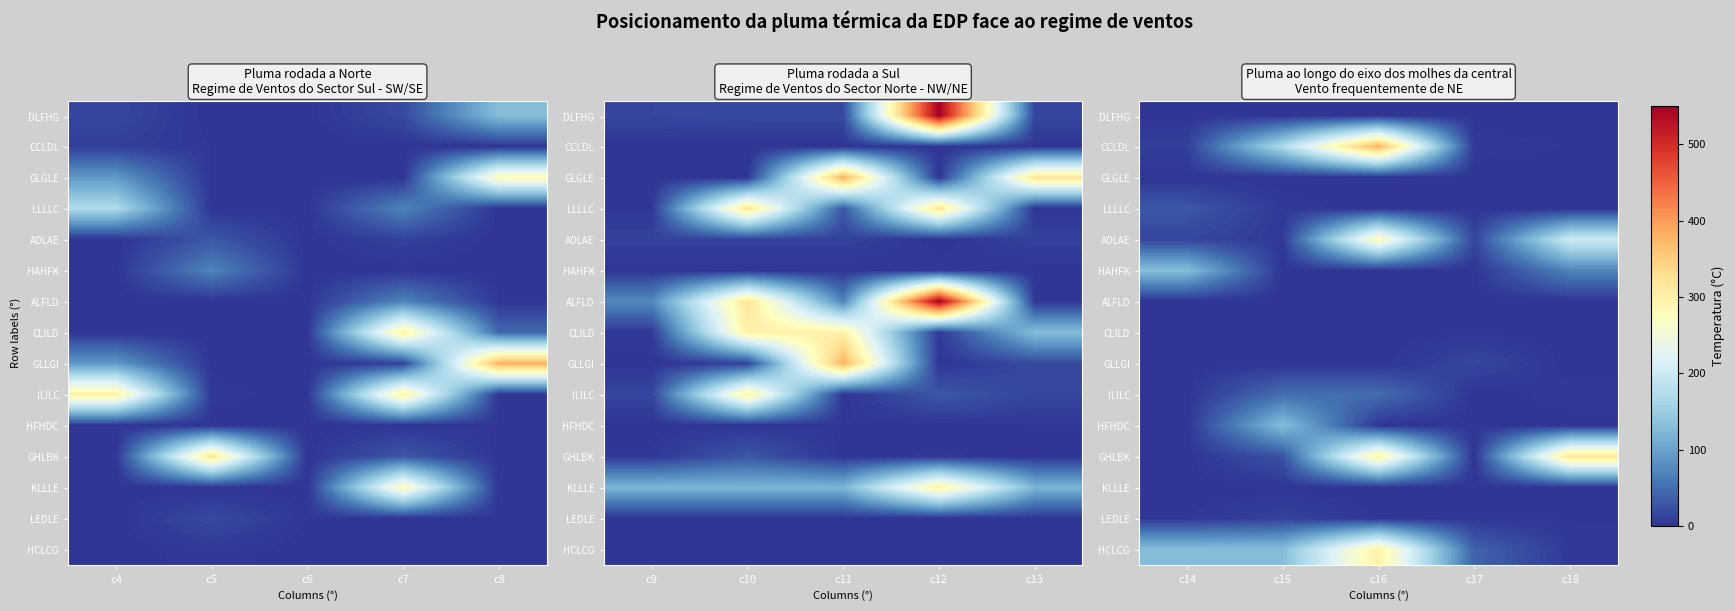

Is the value of DLFHG at c14 greater than the value of KLLLE at c17?

No